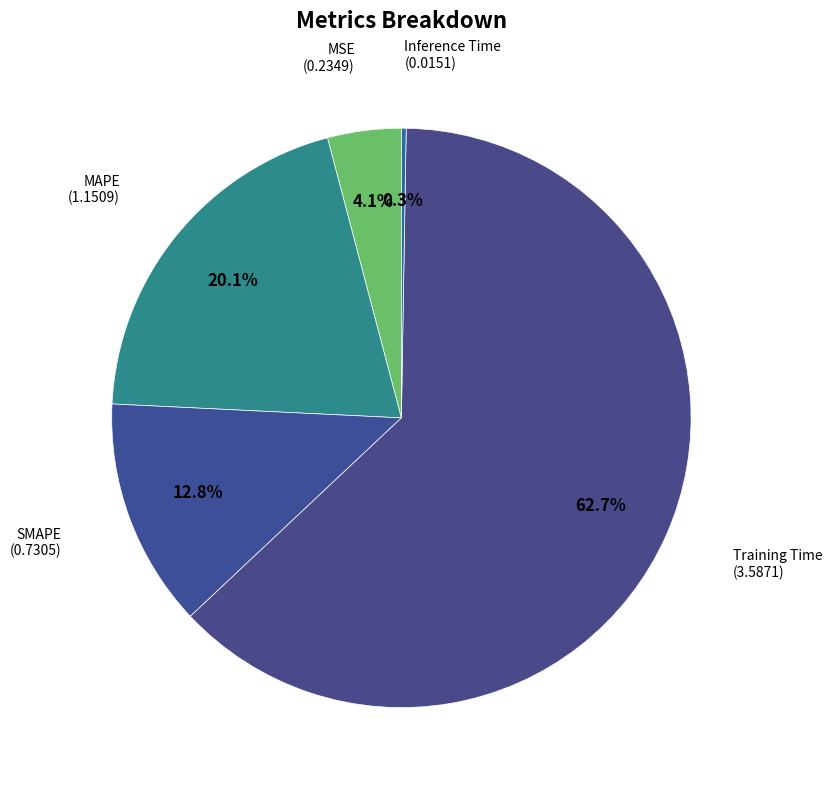

What is the majority slice?

Training Time